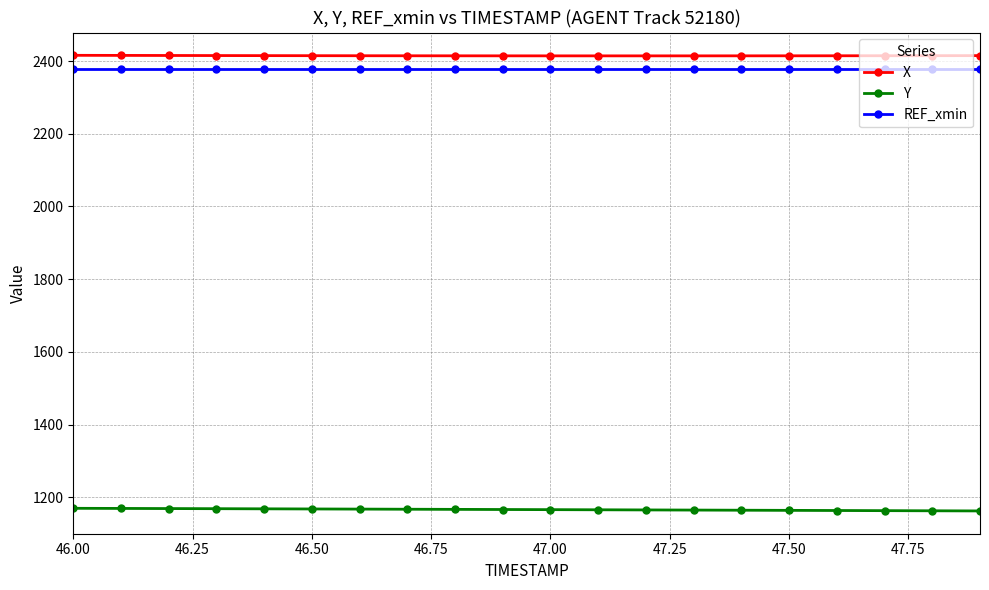

What is the lowest value of the Y series?

1162.6